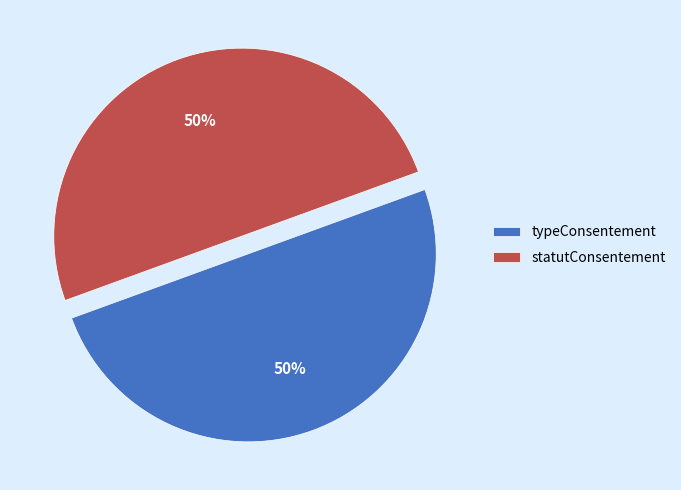

To the nearest percent, what percentage of the pie is statutConsentement?

50%